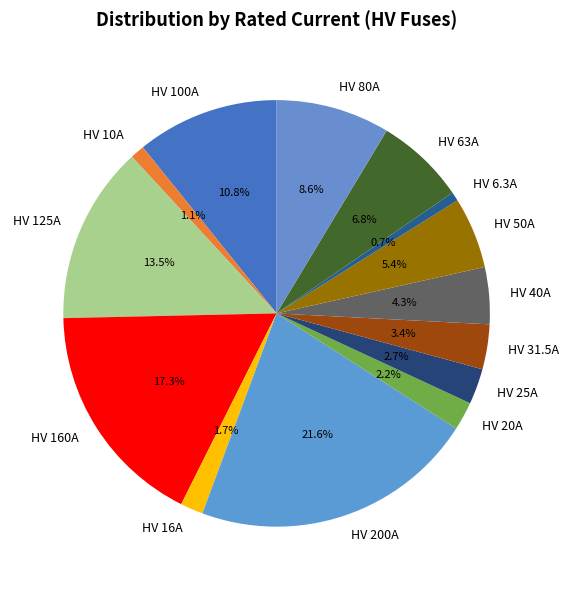

To the nearest percent, what is the combined percentage of HV 160A and HV 80A?

26%